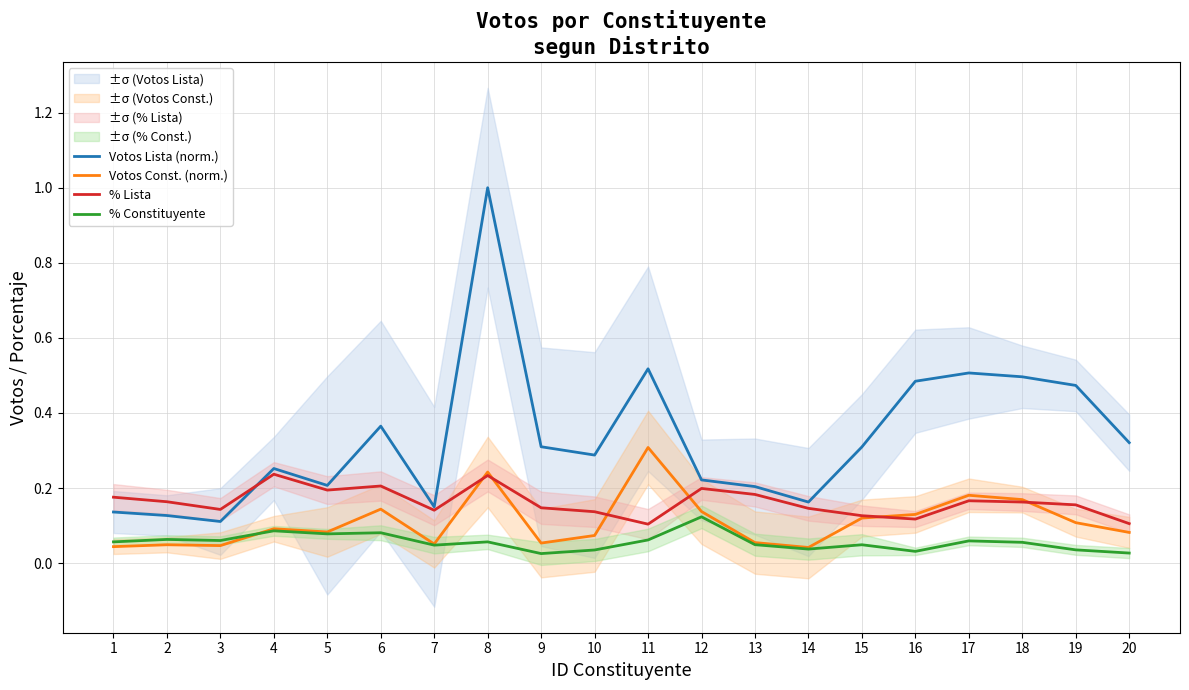

Rank the series by their maximum value, from lowest to highest.

% Constituyente, % Lista, Votos Const. (norm.), Votos Lista (norm.)